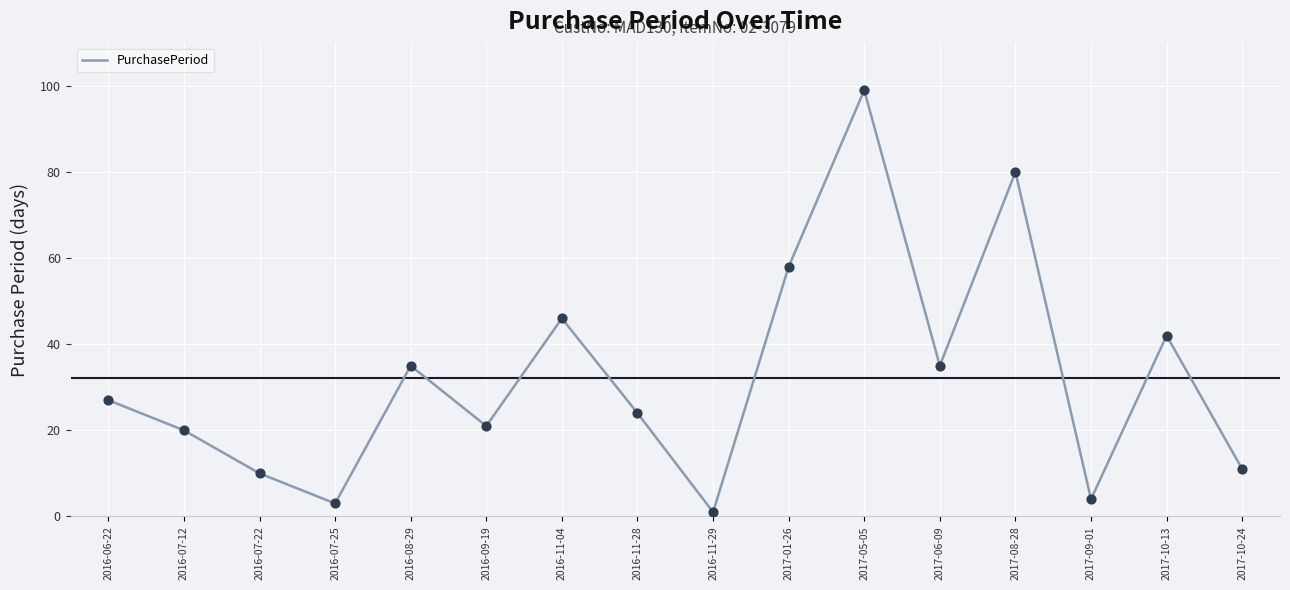

What is the ratio of the value at 2017-01-26 to the value at 2016-11-28?

2.4